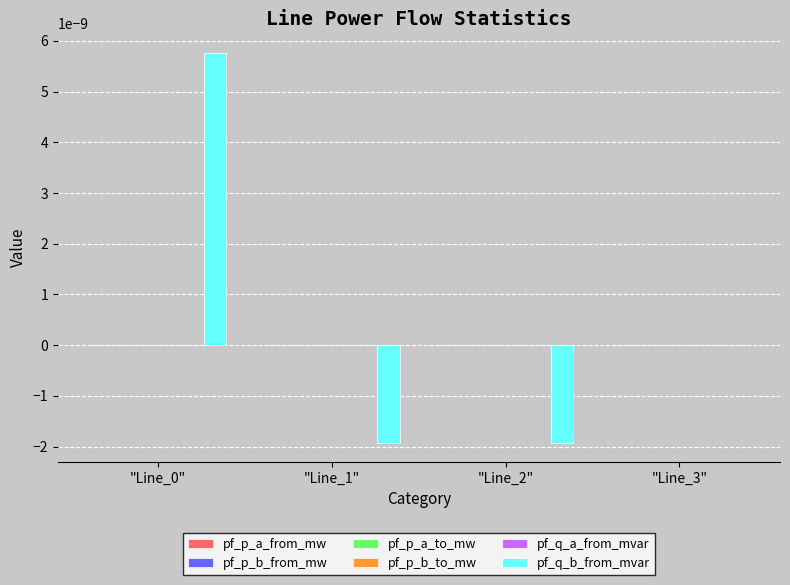

Between "Line_0" and "Line_3", which series saw the biggest shift?

pf_q_b_from_mvar